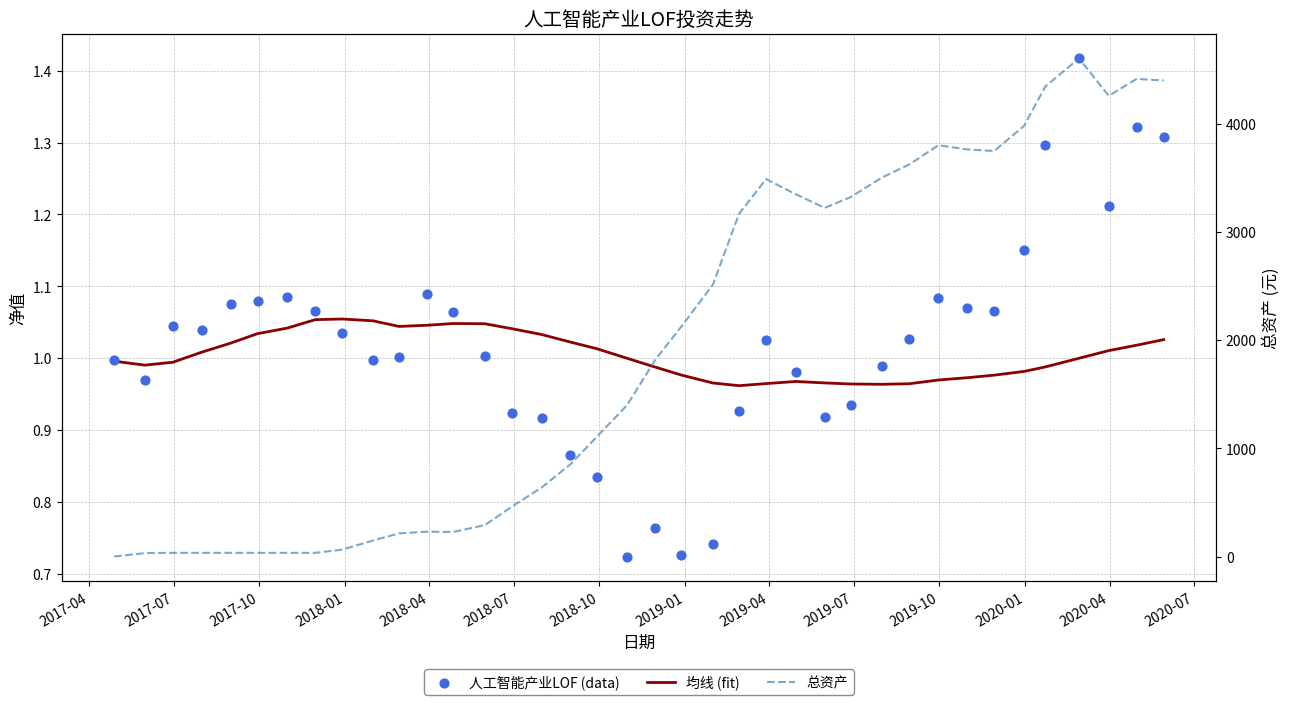

What are all the series names shown in the legend?

均线 (fit), 人工智能产业LOF (data), 总资产